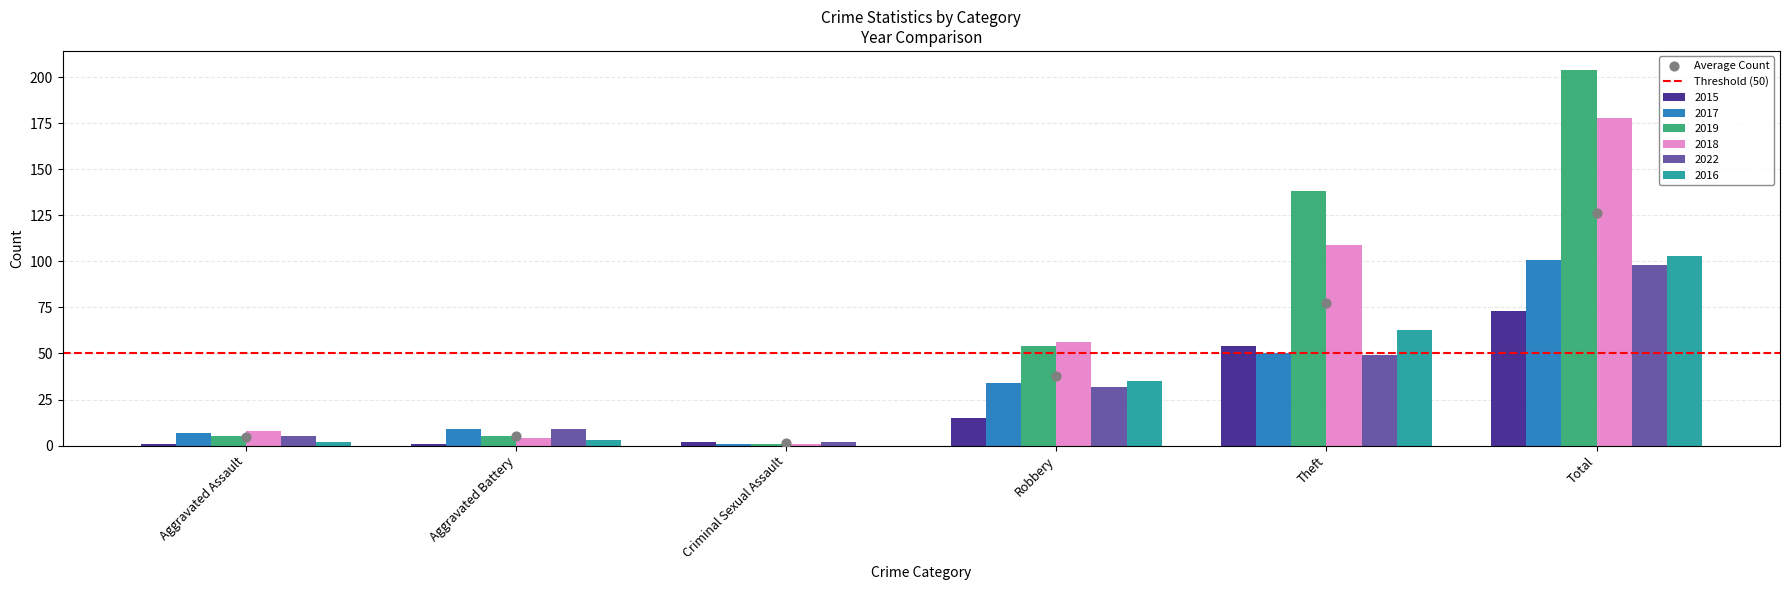

What is the total value across all series at Aggravated Assault?

28